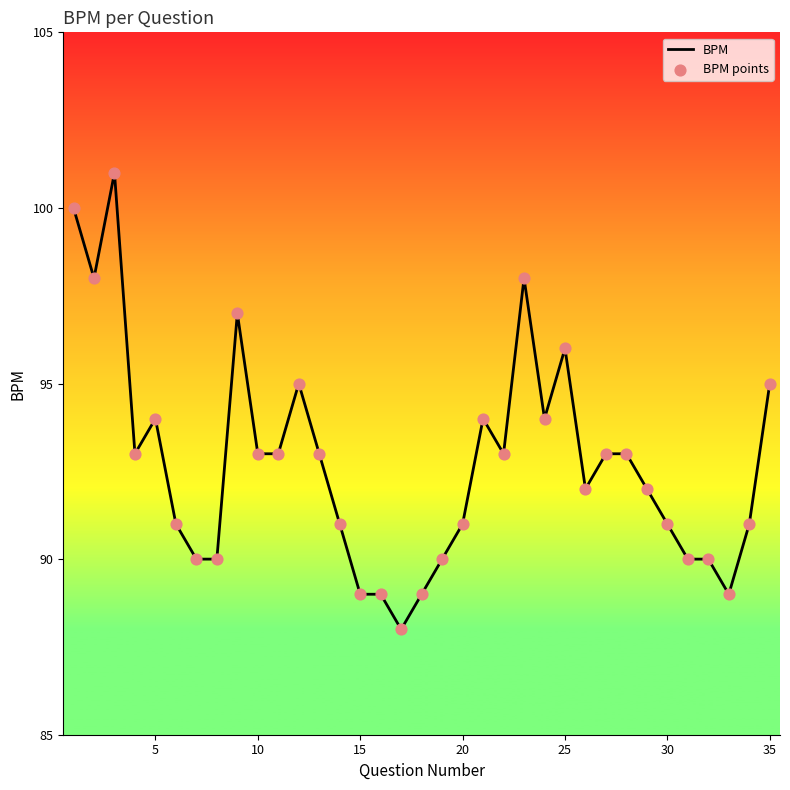

What is the smallest value displayed?

88